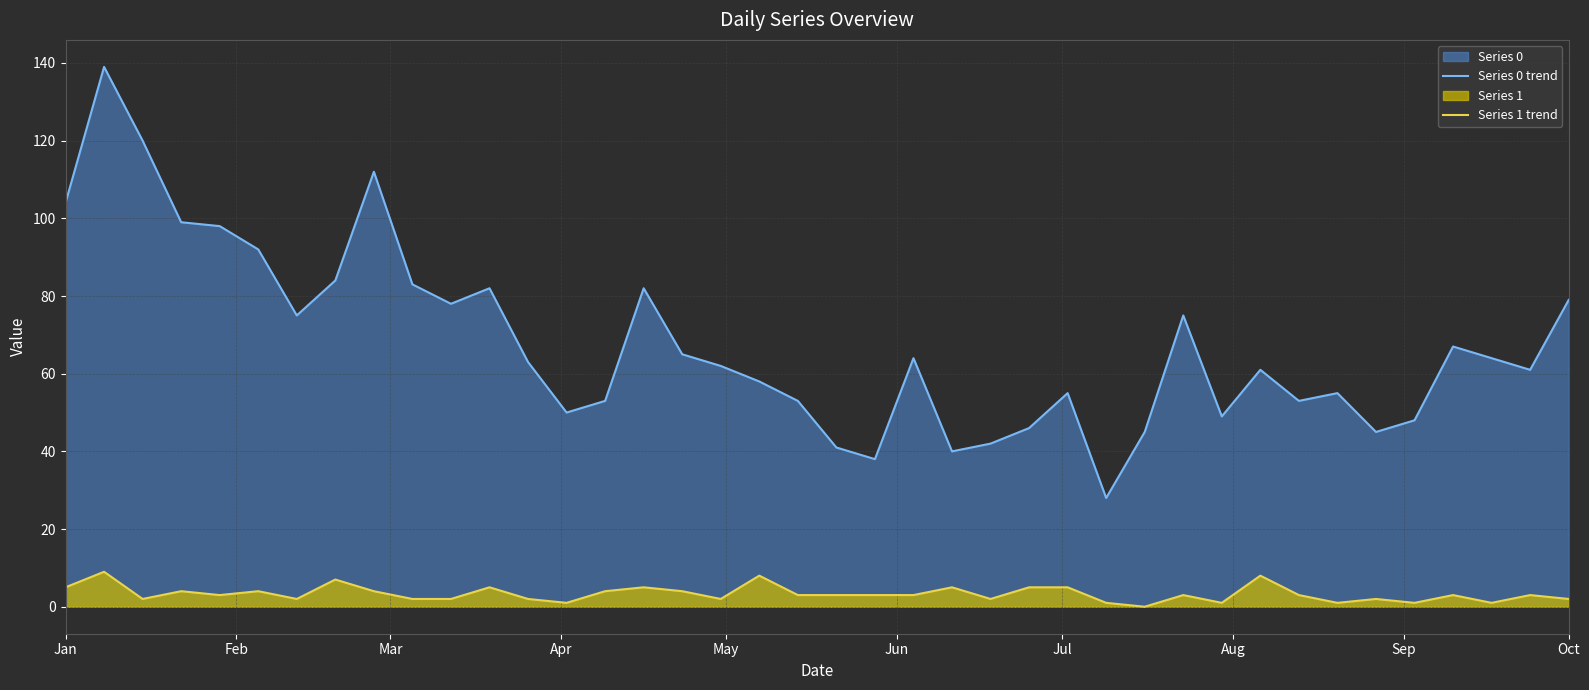

Reading left to right, extract all data points from this chart.

Series 0 trend: 104	139	120	99	98	92	75	84	112	83	78	82	63	50	53	82	65	62	58	53	41	38	64	40	42	46	55	28	45	75	49	61	53	55	45	48	67	64	61	79
Series 1 trend: 5	9	2	4	3	4	2	7	4	2	2	5	2	1	4	5	4	2	8	3	3	3	3	5	2	5	5	1	0	3	1	8	3	1	2	1	3	1	3	2